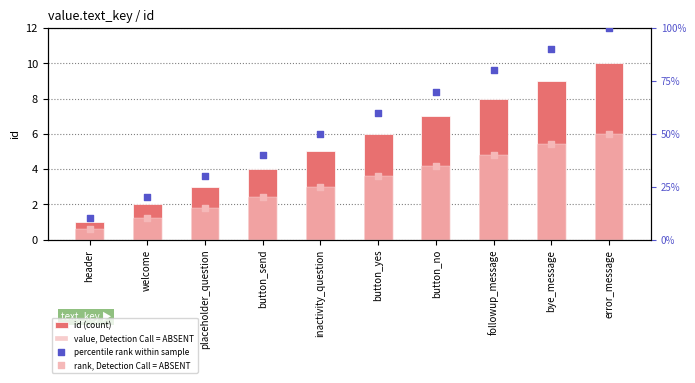

Is the value of percentile rank within sample at button_send greater than the value of id (count) at button_send?

Yes